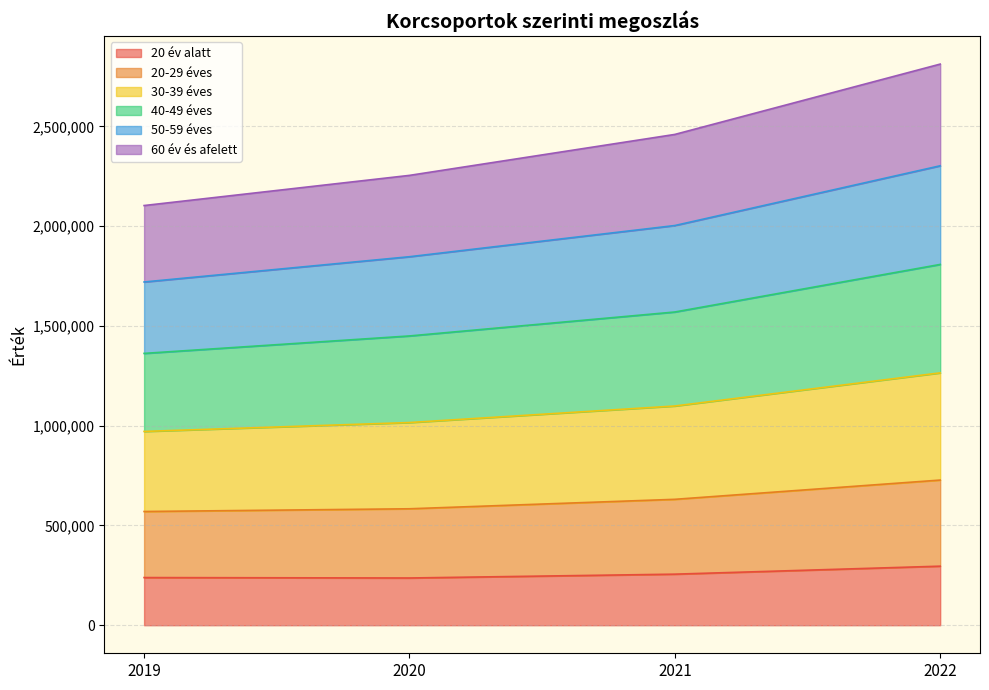

Is the value of 30-39 éves at 2021 greater than the value of 20 év alatt at 2019?

Yes